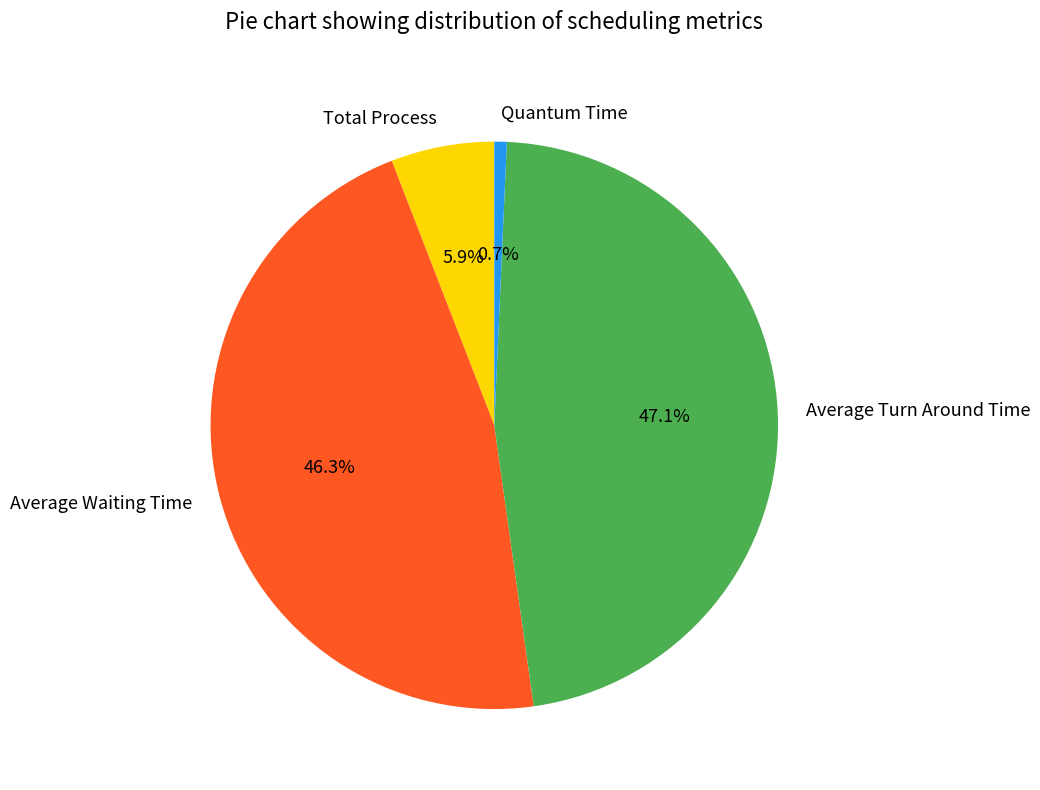

What percentage is the Average Waiting Time slice, to the nearest percent?

46%